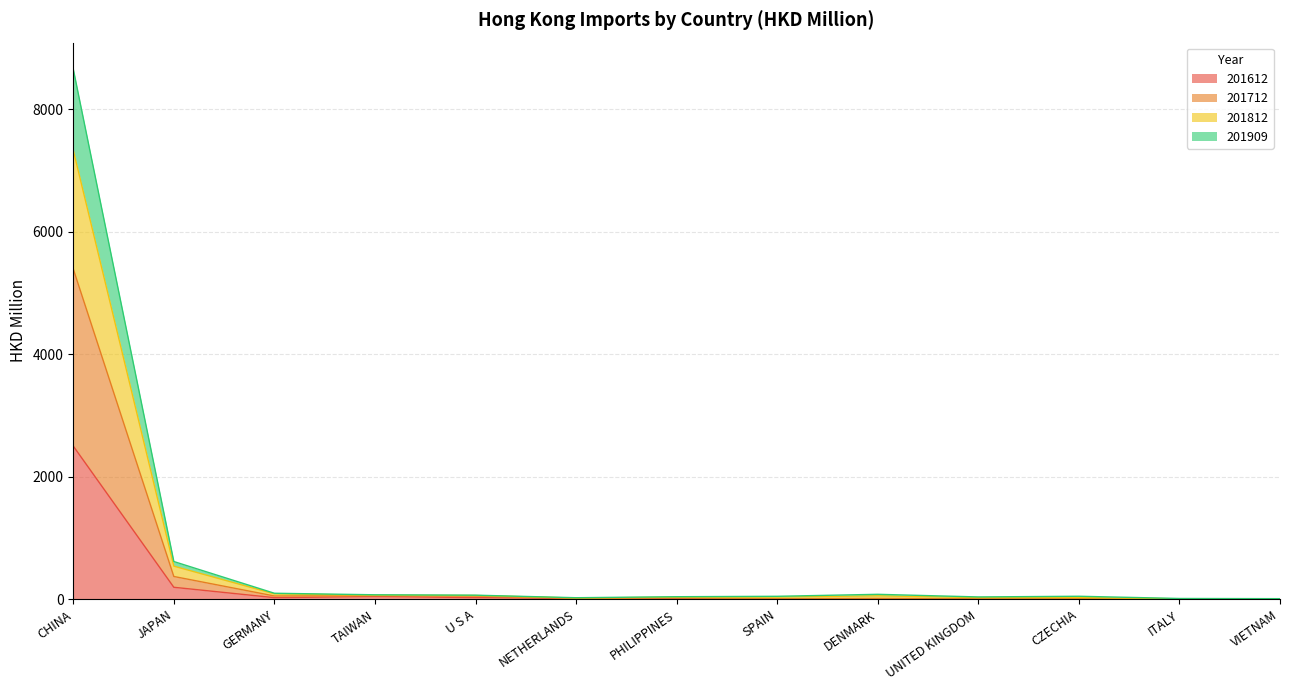

Does the chart display data point markers on the line(s)?

No